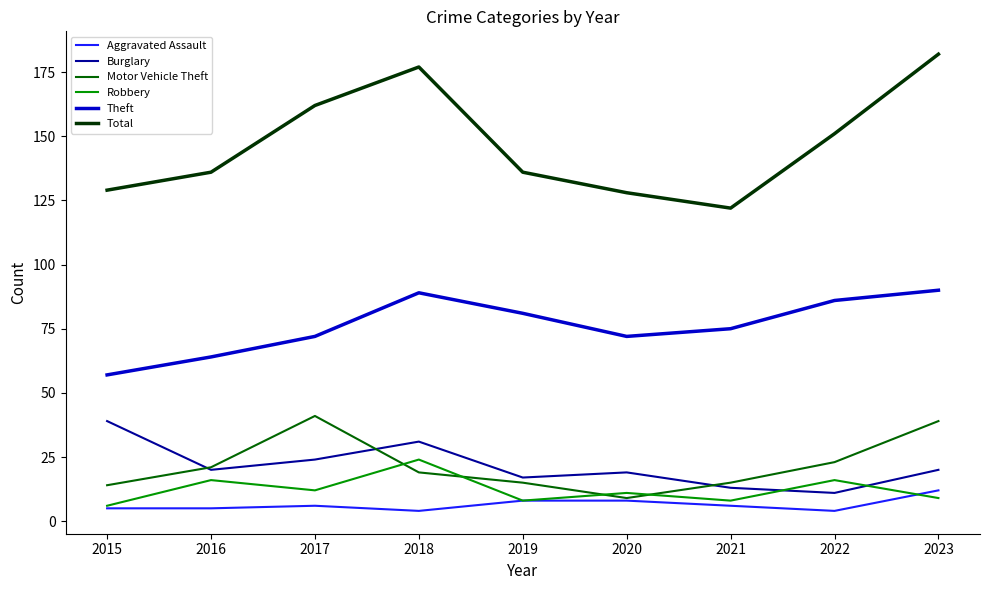

Does the chart have visible grid lines?

No